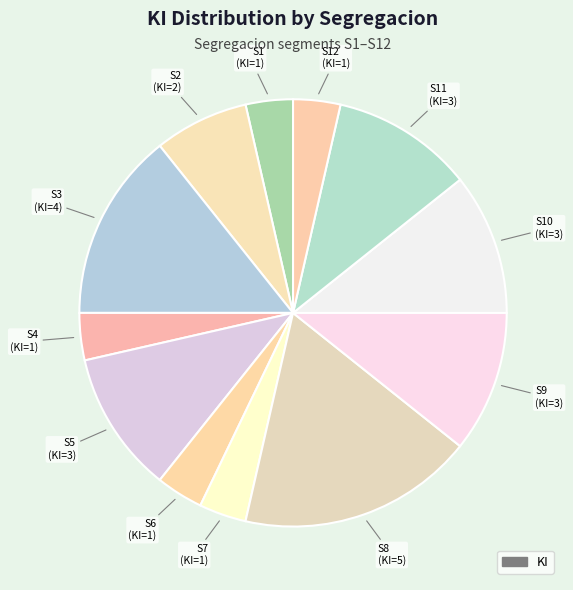

Count the number of slices in the pie.

12